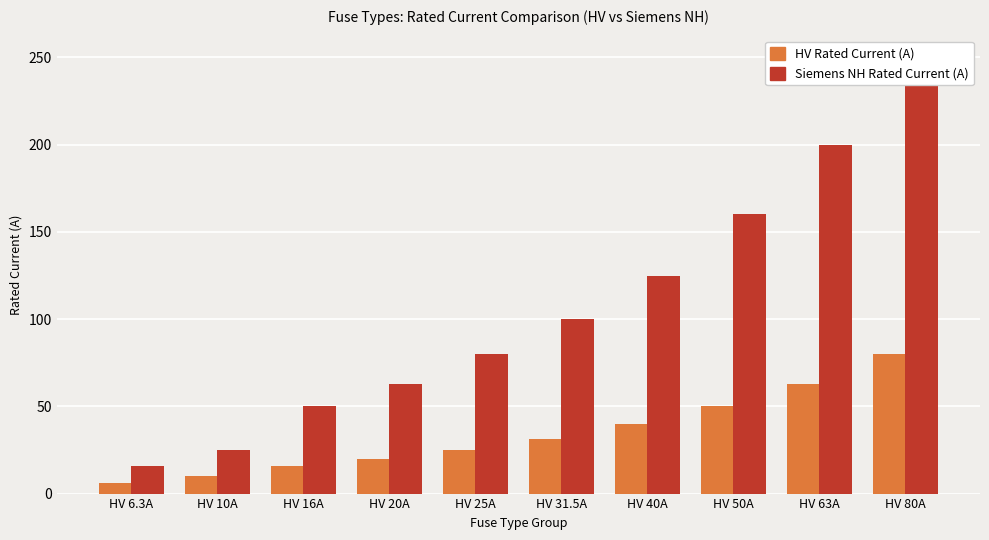

Rank the series at HV 31.5A from highest to lowest value.

Siemens NH Rated Current (A), HV Rated Current (A)